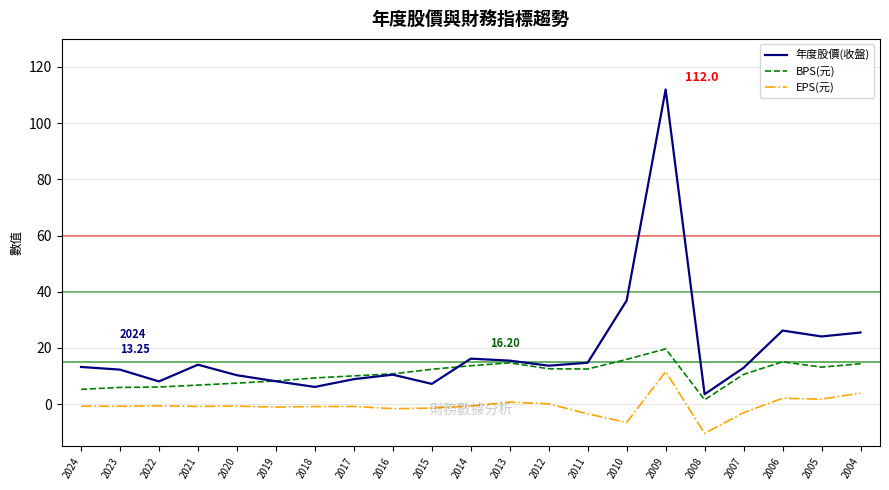

True or false: EPS(元) and 年度股價(收盤) cross at least once.

False